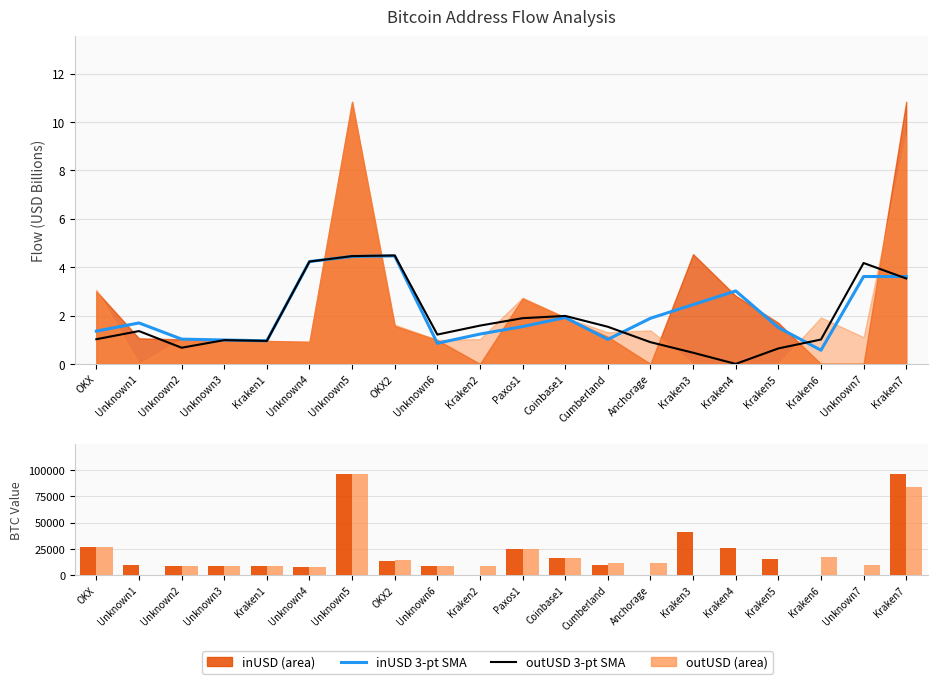

Reading left to right, extract all data points from this chart.

inUSD 3-pt SMA: 1.4	1.7	1.0	1.0	1.0	4.2	4.4	4.5	0.9	1.2	1.5	1.9	1.0	1.9	2.5	3.0	1.5	0.6	3.6	3.6
outUSD 3-pt SMA: 1.0	1.4	0.7	1.0	1.0	4.2	4.5	4.5	1.2	1.6	1.9	2.0	1.5	0.9	0.5	0.0	0.6	1.0	4.2	3.5
inValue (BTC): 26673.3	9500.0	9077.3	9003.6	8577.4	8248.1	95986.2	13950.2	8929.3	0.0	25025.1	16897.1	9915.1	0.0	40984.2	25657.5	15560.5	0.0	0.0	95986.2
outValue (BTC): 27127.5	0.0	9077.3	9003.6	8577.4	8248.1	95986.2	14426.8	8929.3	9158.7	25143.2	16812.1	11565.5	11985.2	0.0	0.0	0.0	17560.5	9999.9	83983.5